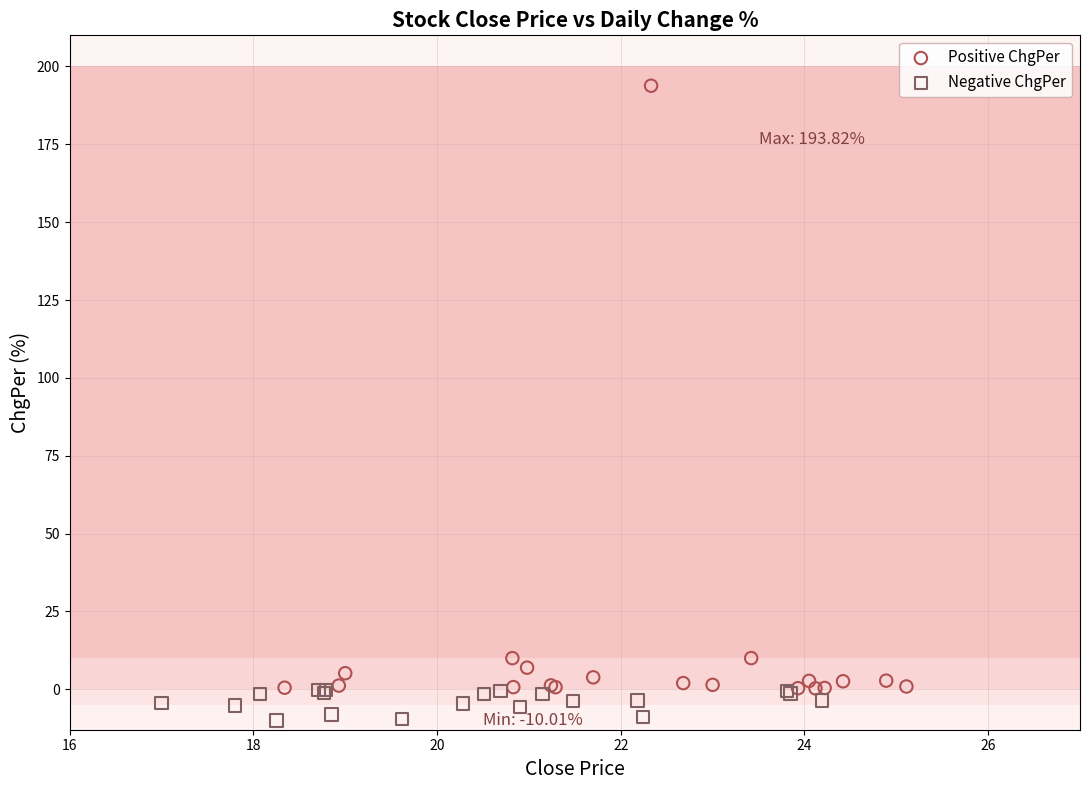

Which series contains the lowest Y value?

Negative ChgPer